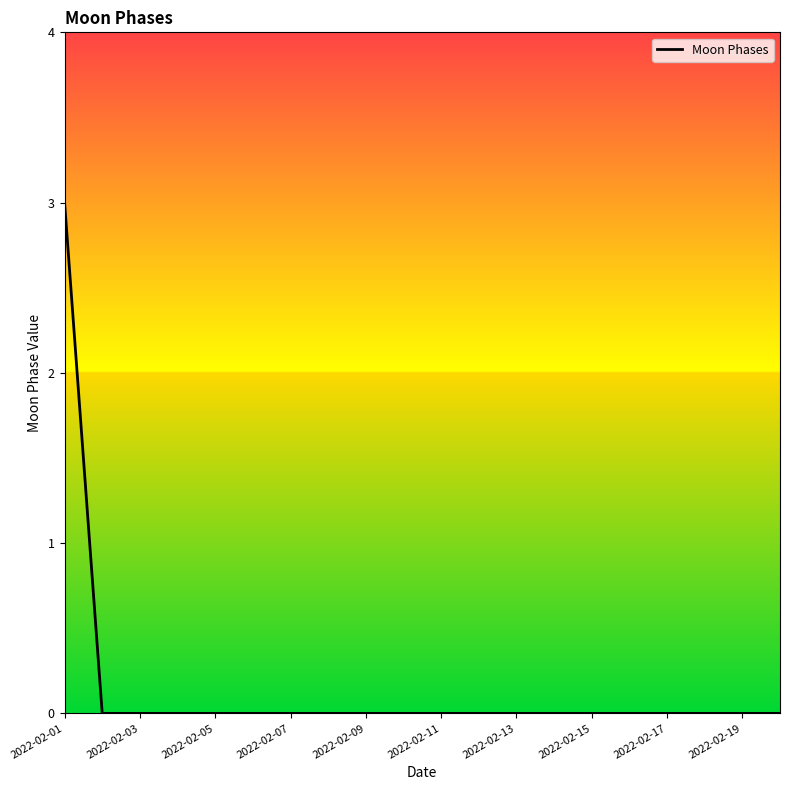

Reading right to left, what are all the values shown in this chart?

0	0	0	0	0	0	0	0	0	0	0	0	0	0	0	0	0	0	0	3